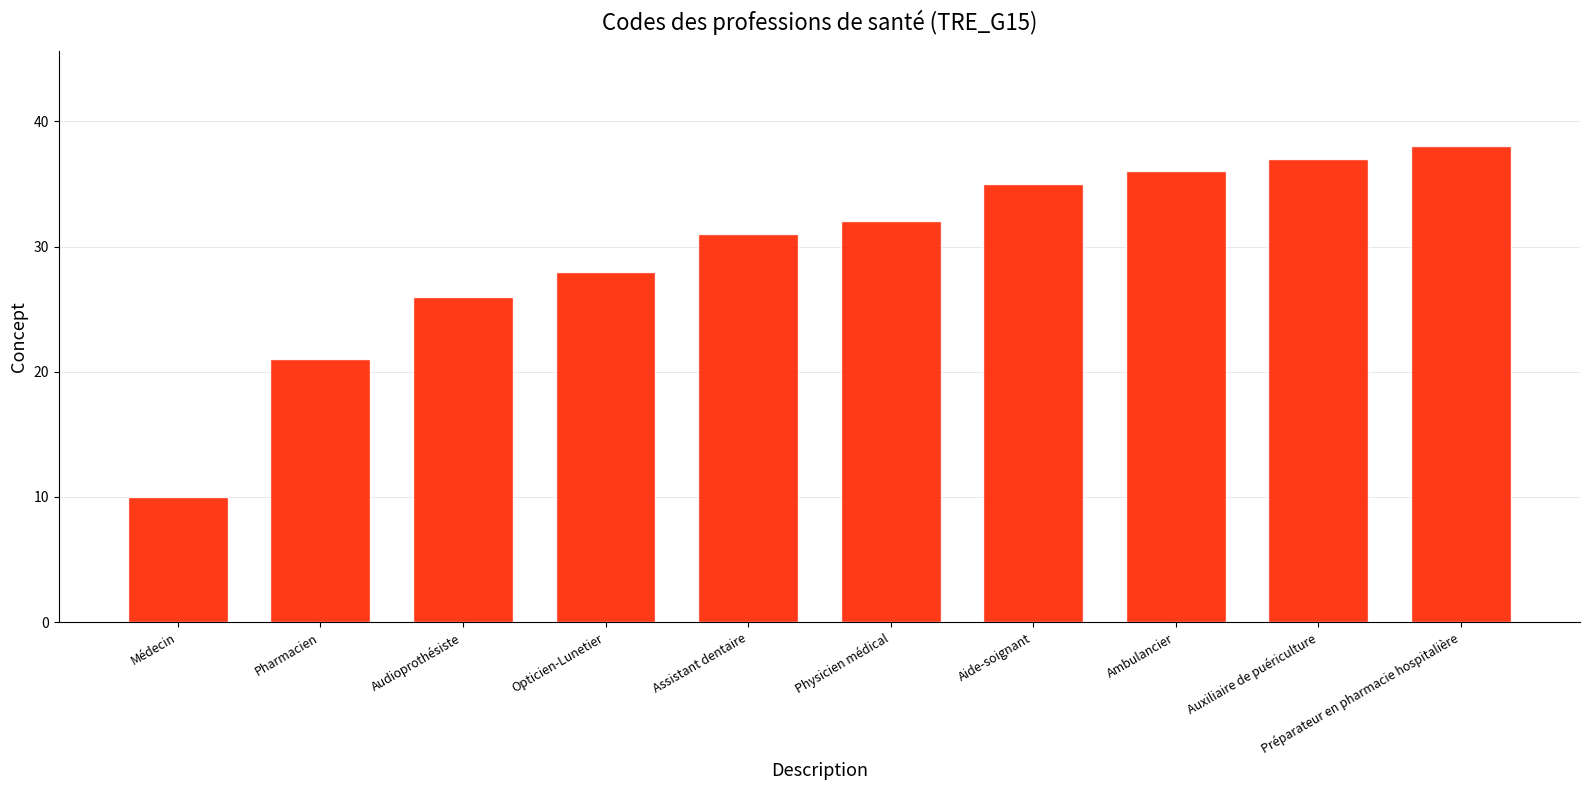

The chart shows a value of 16 at Médecin. True or false?

False